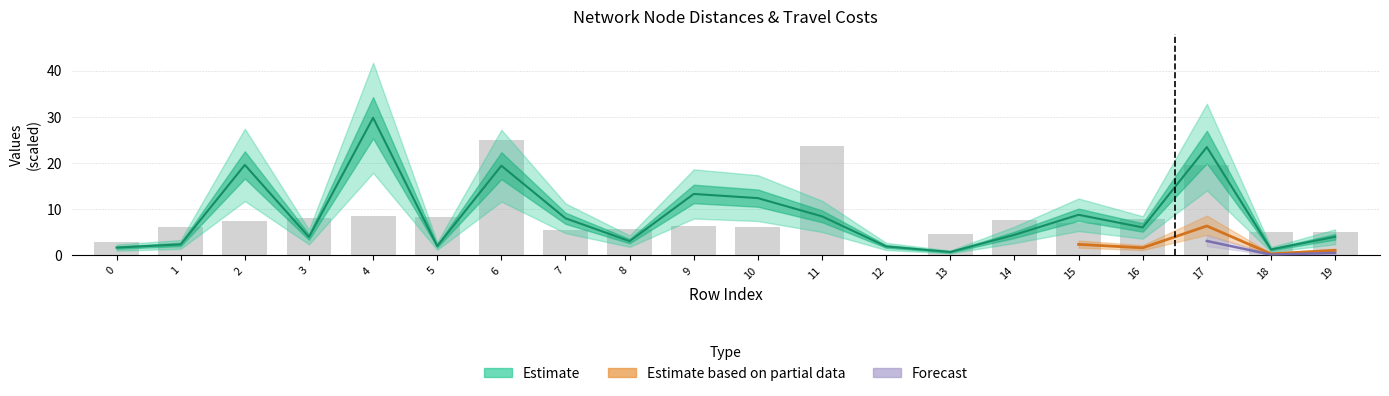

Between 10 and 11, which is larger?

10